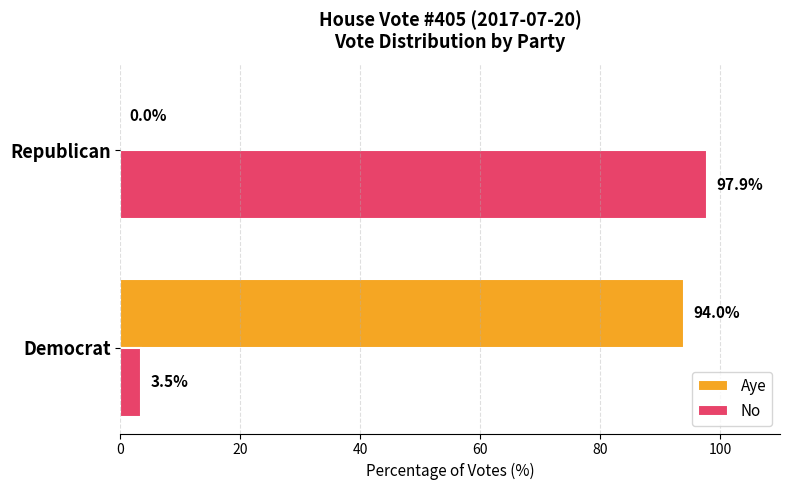

What is the maximum value for Aye?

94.0